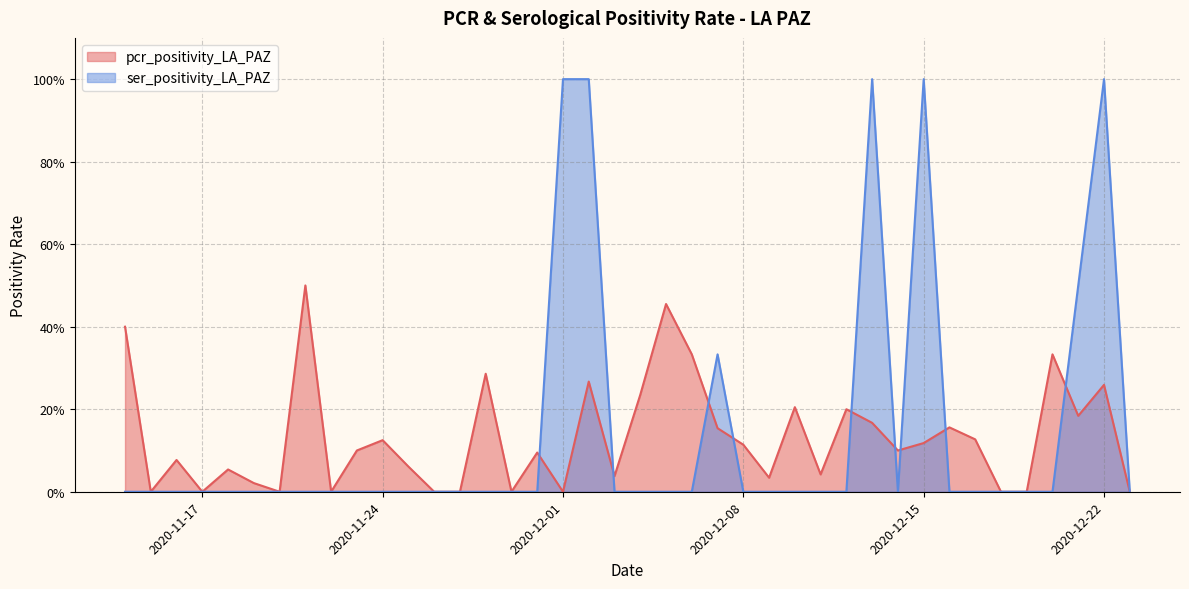

What is the sum of the pcr_positivity_LA_PAZ values at 10 and 36?

0.2